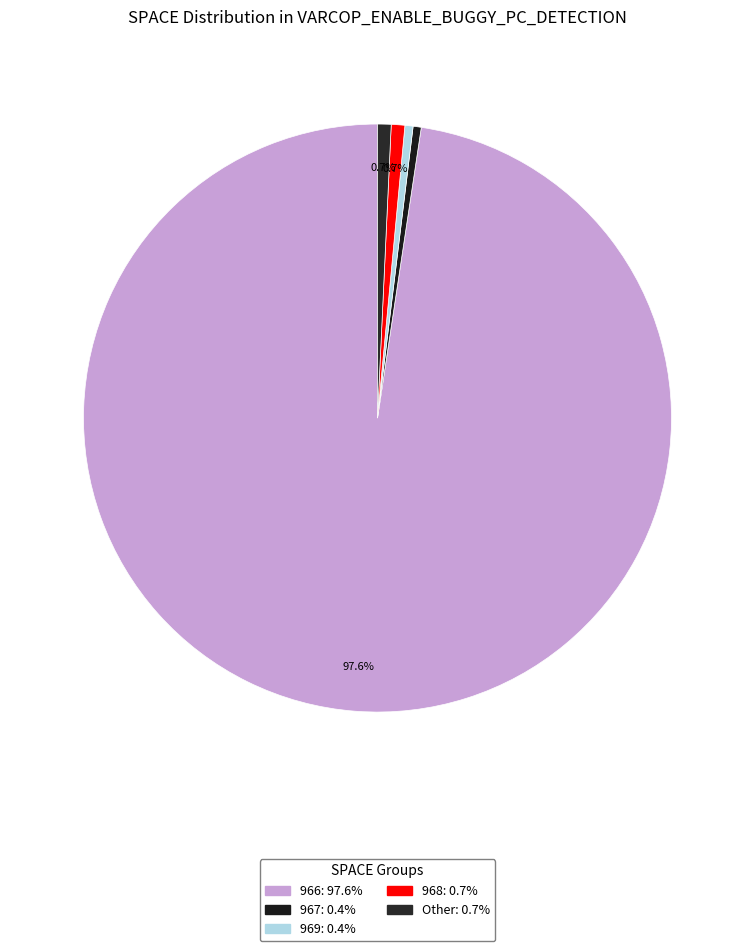

Does any single category account for the majority?

Yes